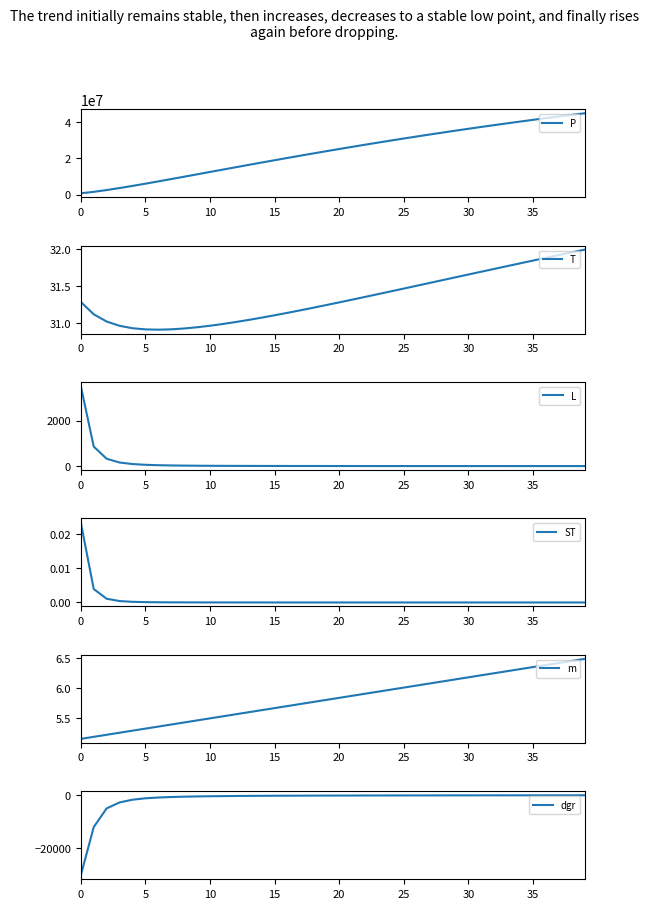

The value of P at 23 is 28627149.1. True or false?

True